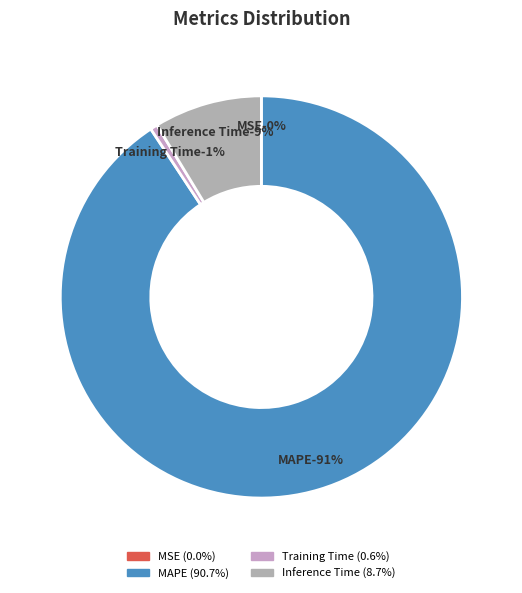

To the nearest percent, what is the difference between the largest and smallest slice percentages?

91%